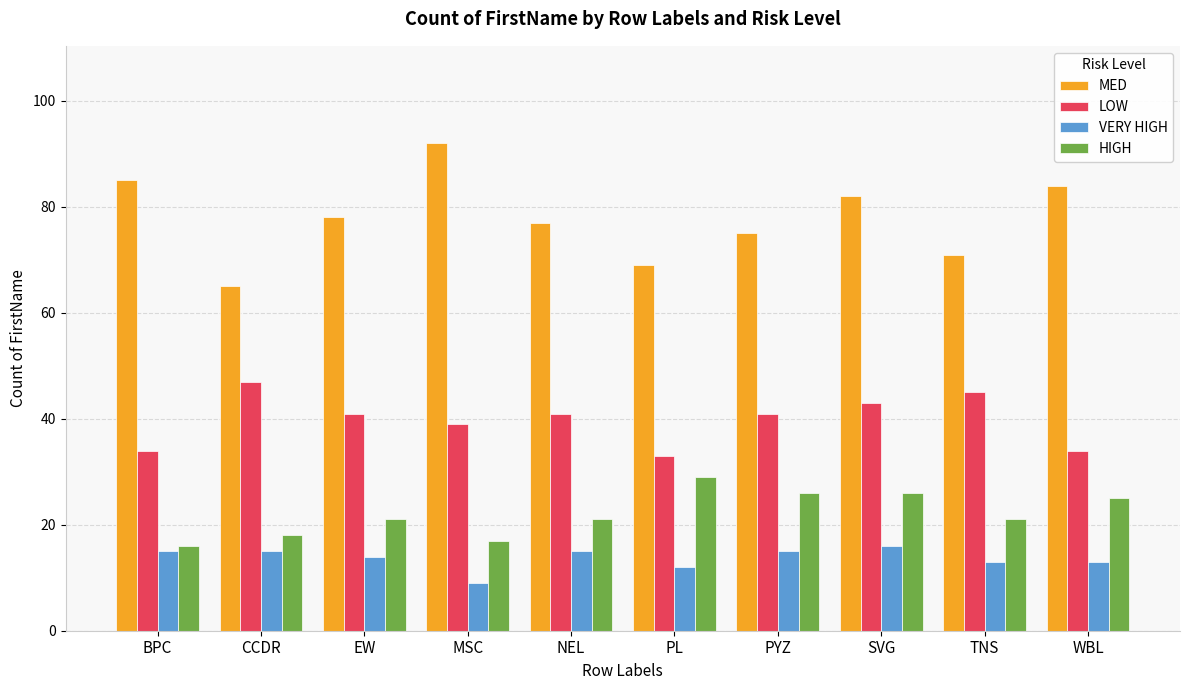

What is the sum of the HIGH values at TNS and PL?

50